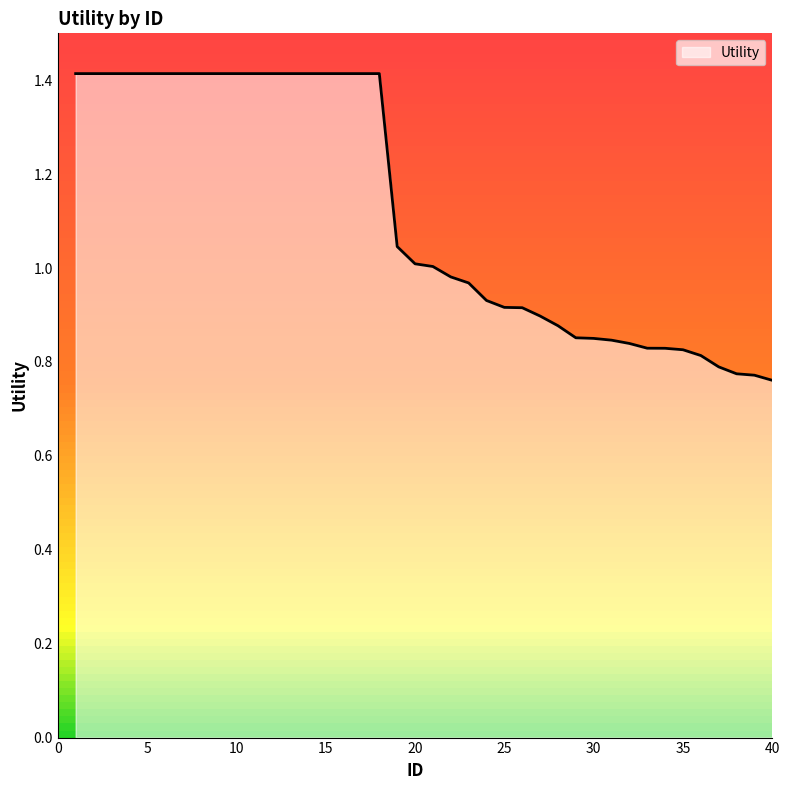

What is the difference between the maximum and minimum values?

0.7